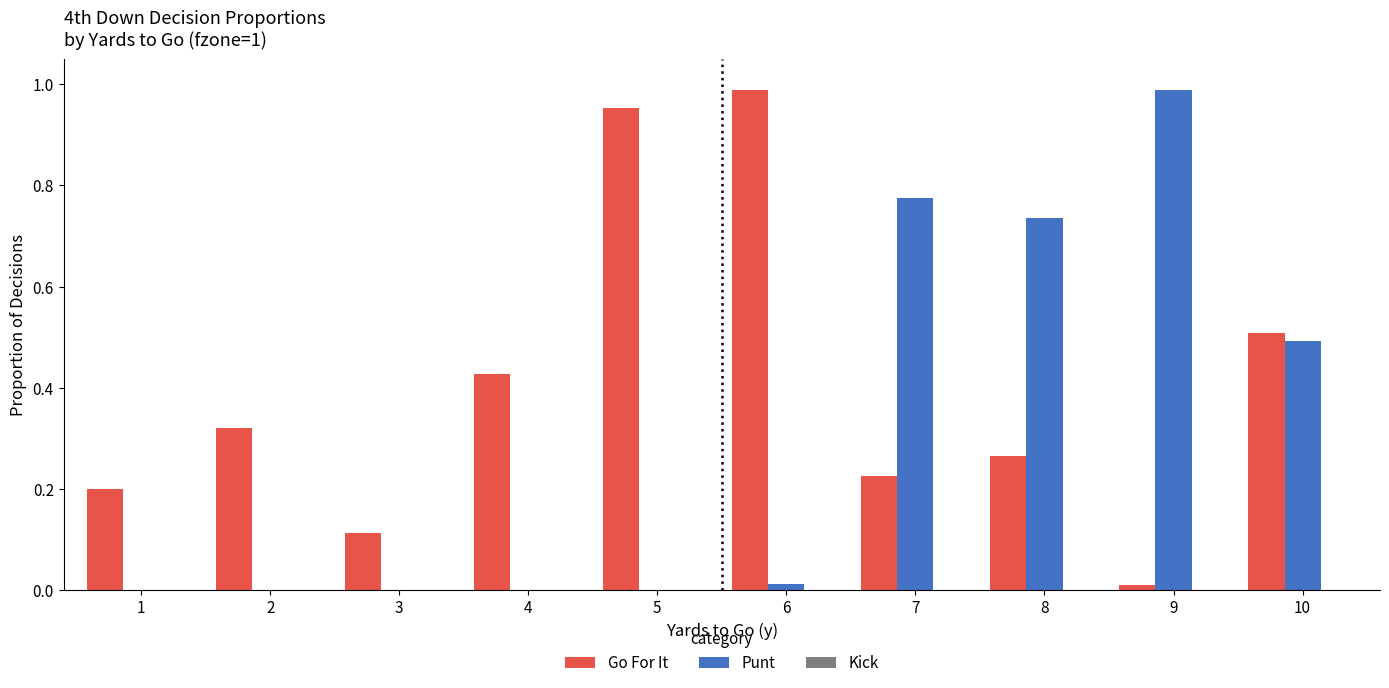

Is it true that Go For It equals 0.0 at 9?

True